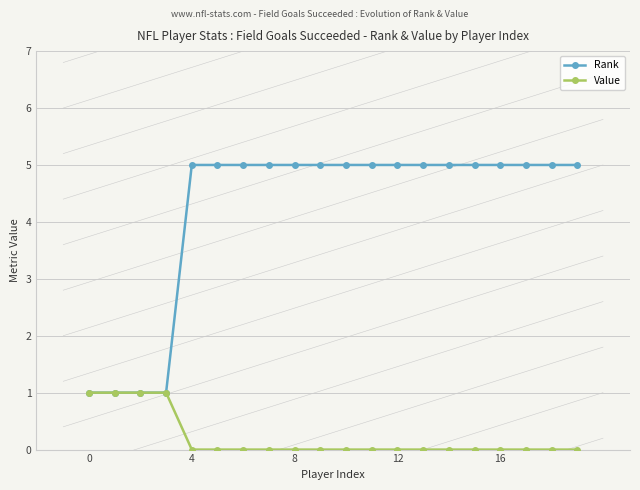

Which series has the widest spread of values?

Rank